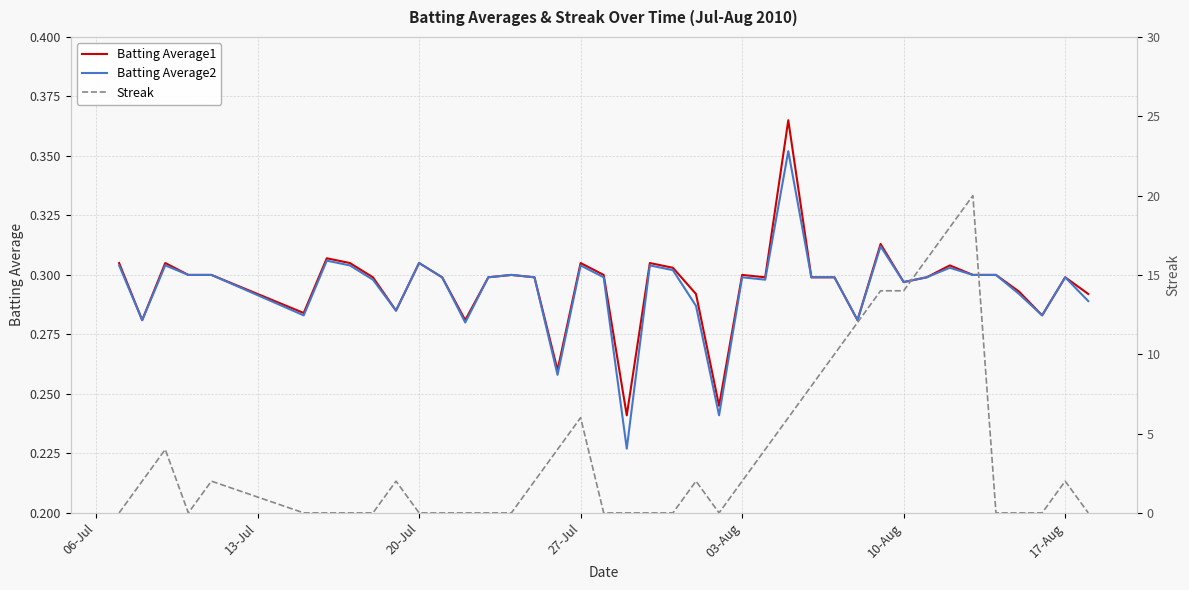

True or false: Batting Average2 has more than 2 interior local peaks.

True